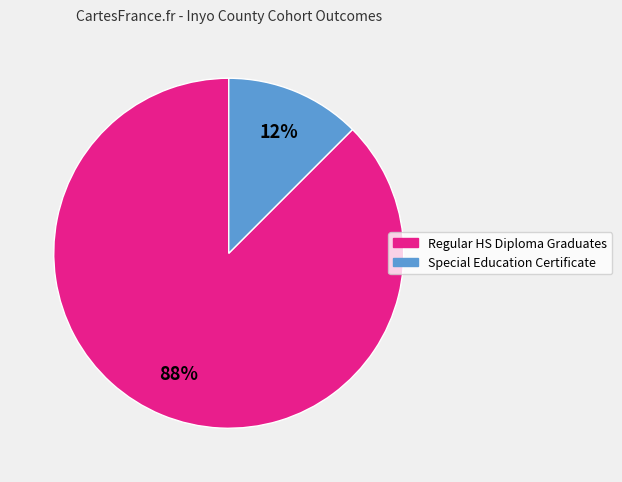

Does any single category account for the majority?

Yes